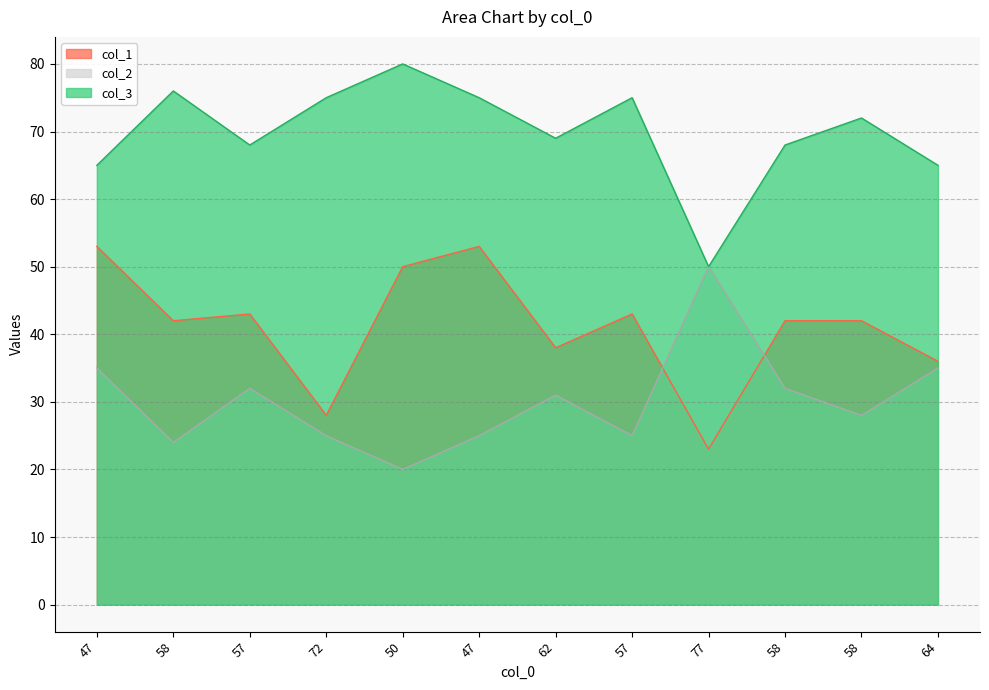

The col_1 series shows 53 at 47. True or false?

True